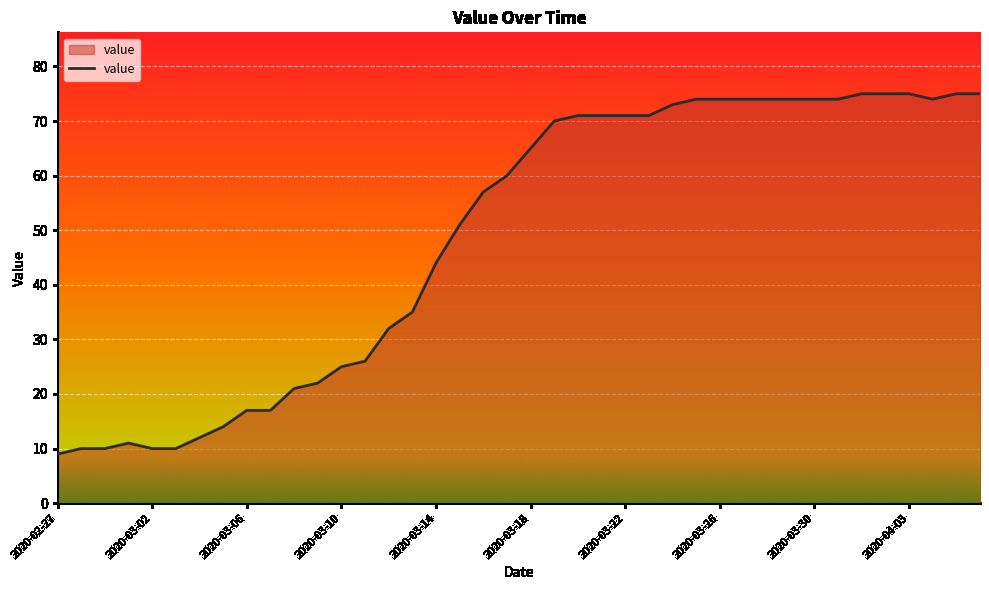

What is the greatest value displayed?

75